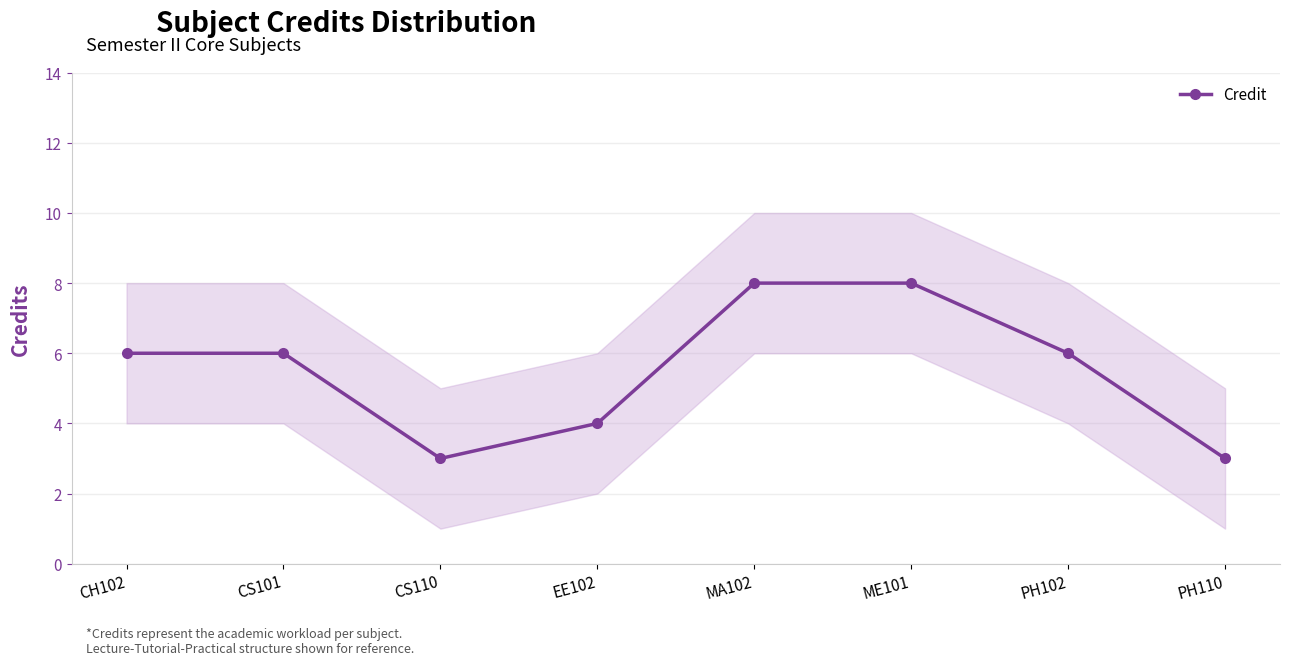

The value at EE102 is 2. True or false?

False